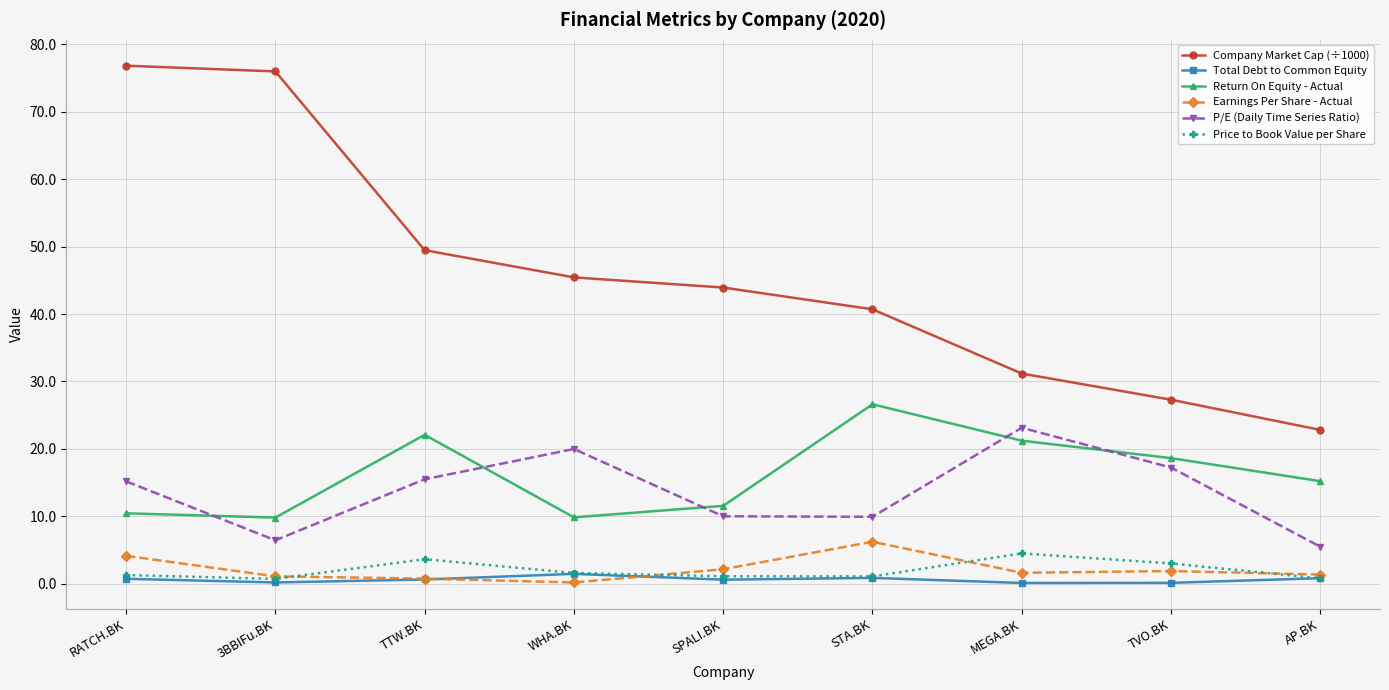

True or false: P/E (Daily Time Series Ratio) and Total Debt to Common Equity cross at least once.

False